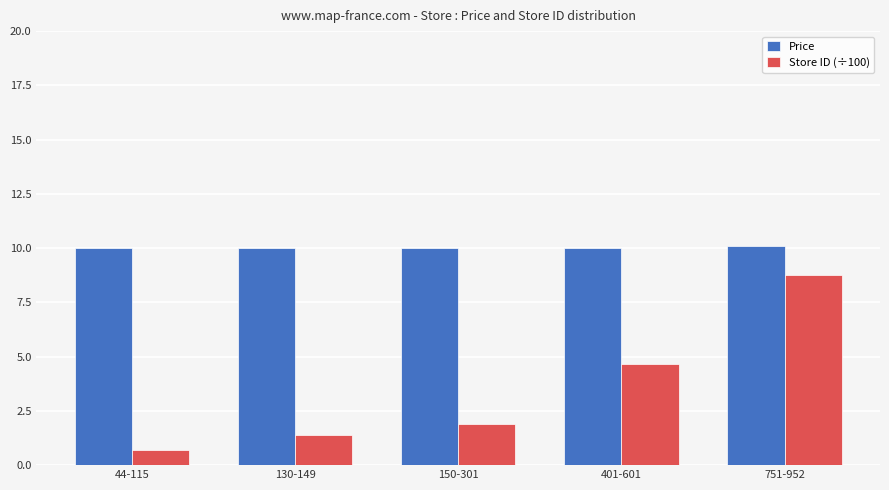

At 44-115, list the series in order from largest to smallest.

Price, Store ID (÷100)